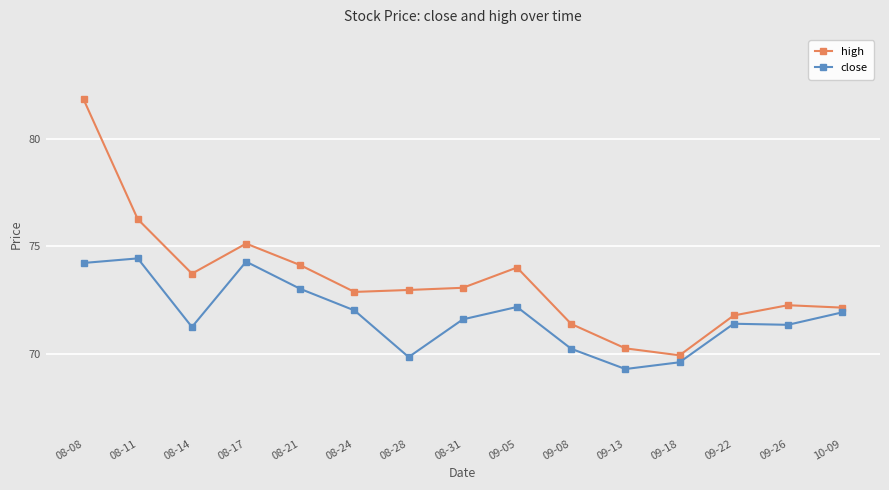

Where is the first local minimum for close?

08-14